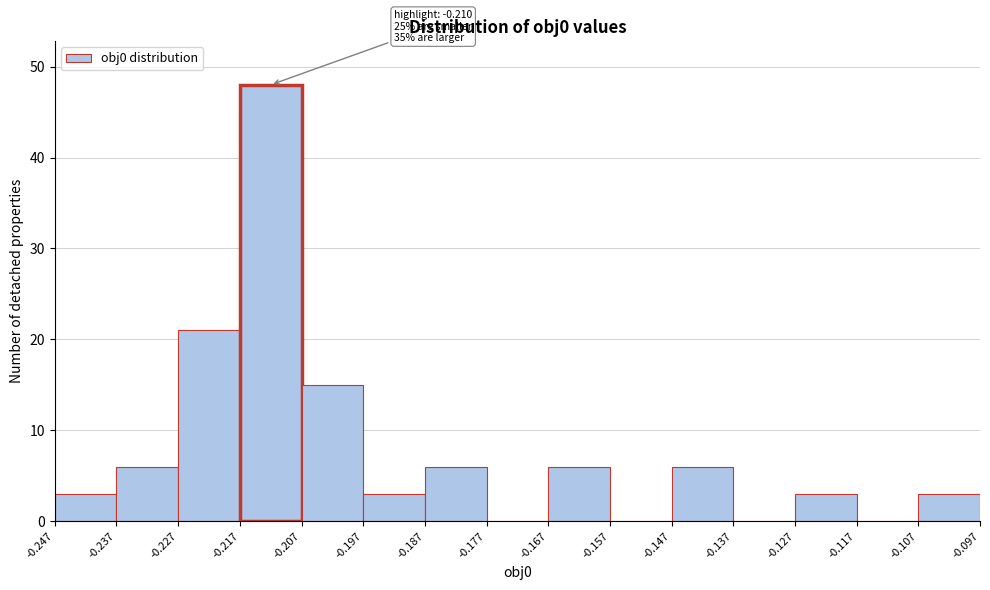

Over which range of the x-axis is the bar tallest?

-0.217 to -0.207